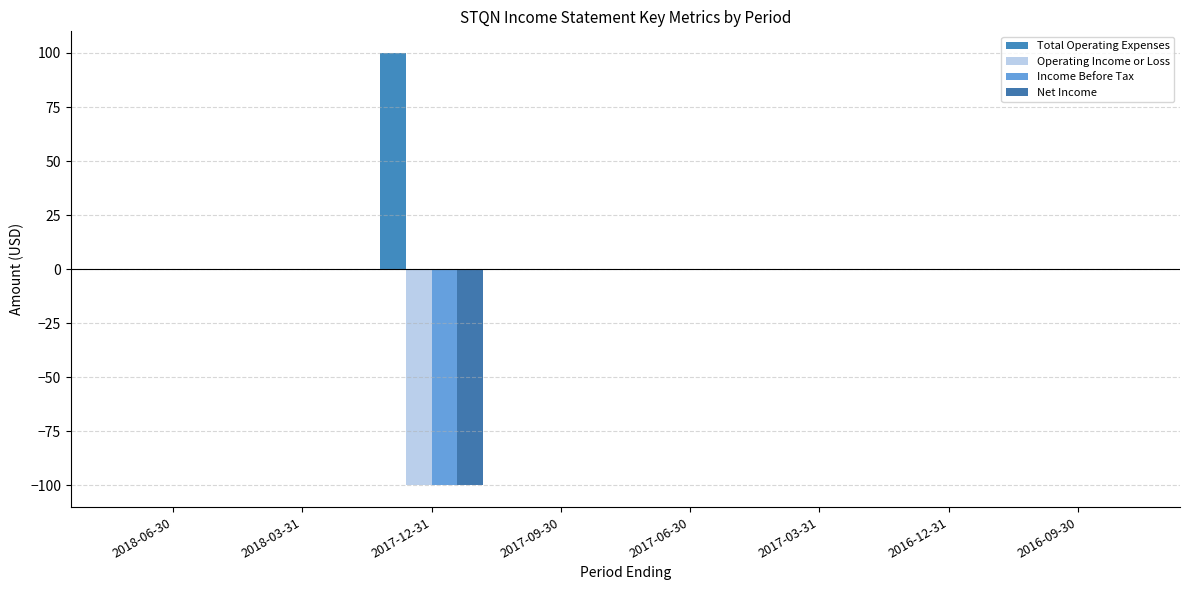

Reading left to right, transcribe all the data shown in this chart.

Total Operating Expenses: 0	0	100	0	0	0	0	0
Operating Income or Loss: 0	0	-100	0	0	0	0	0
Income Before Tax: 0	0	-100	0	0	0	0	0
Net Income: 0	0	-100	0	0	0	0	0